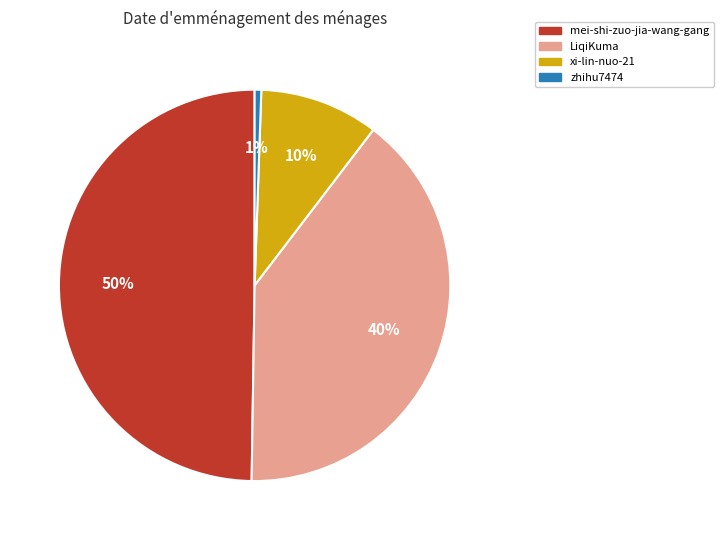

The xi-lin-nuo-21 slice represents 19% of the pie. True or false?

False